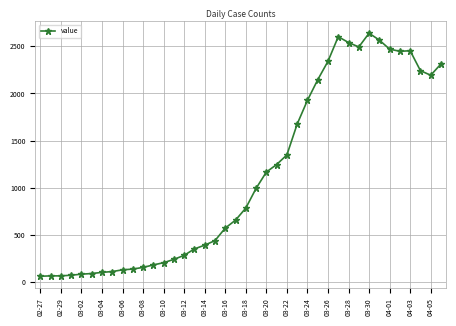

What is the minimum value shown in the chart?

61